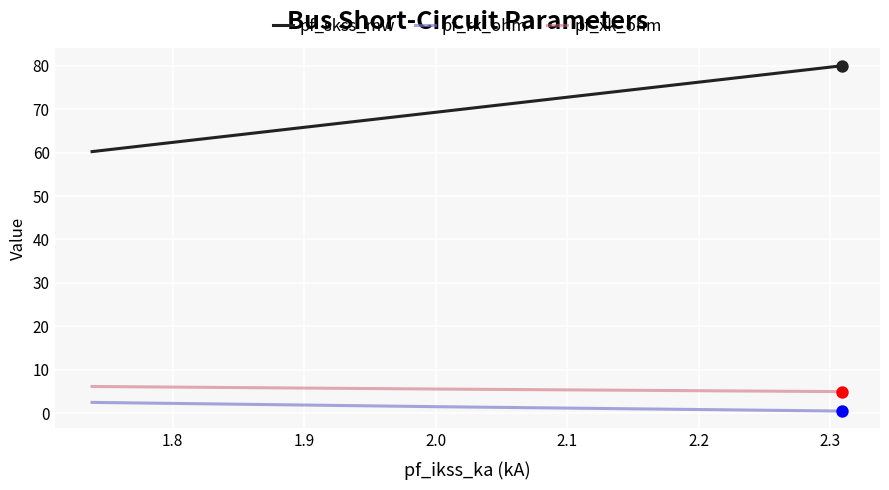

At how many categories does at least one series exceed 79?

1